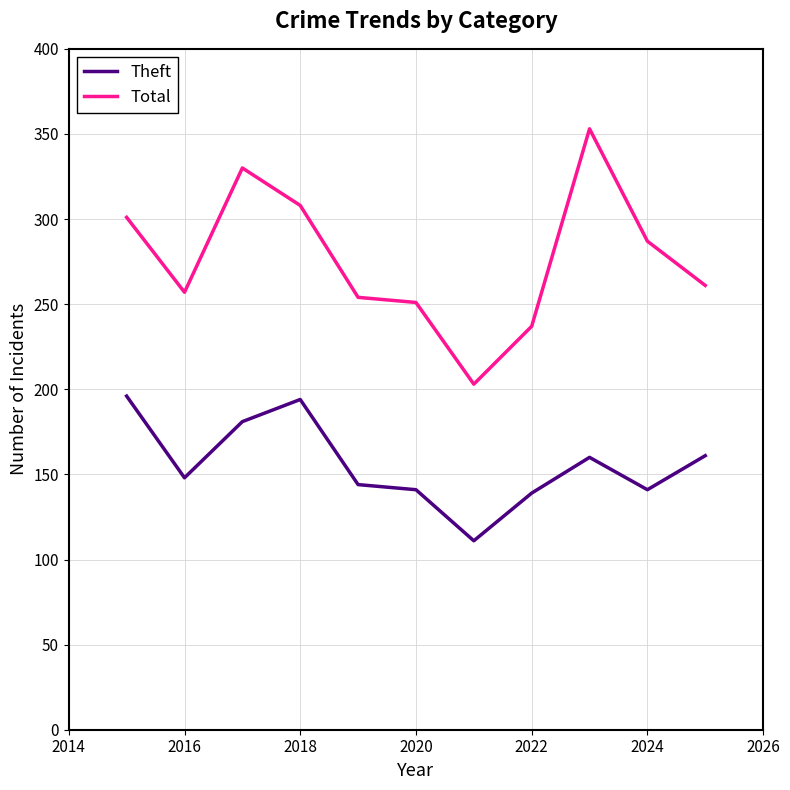

Rank the series by their maximum value, from lowest to highest.

Theft, Total